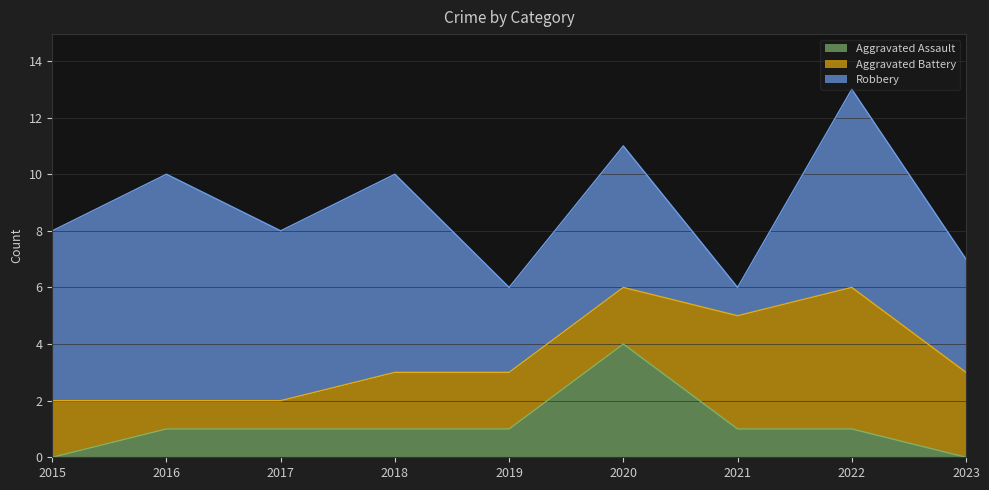

Which series changed the most between 2021 and 2022?

Robbery